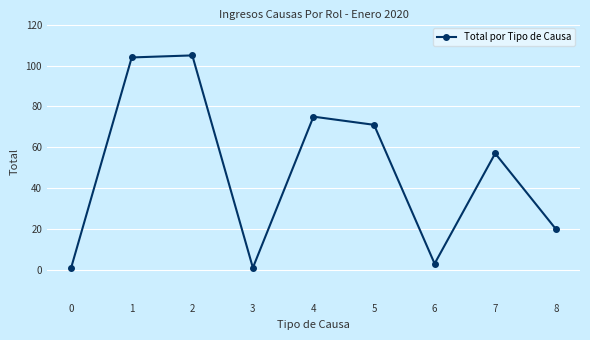

What is the average value?

49